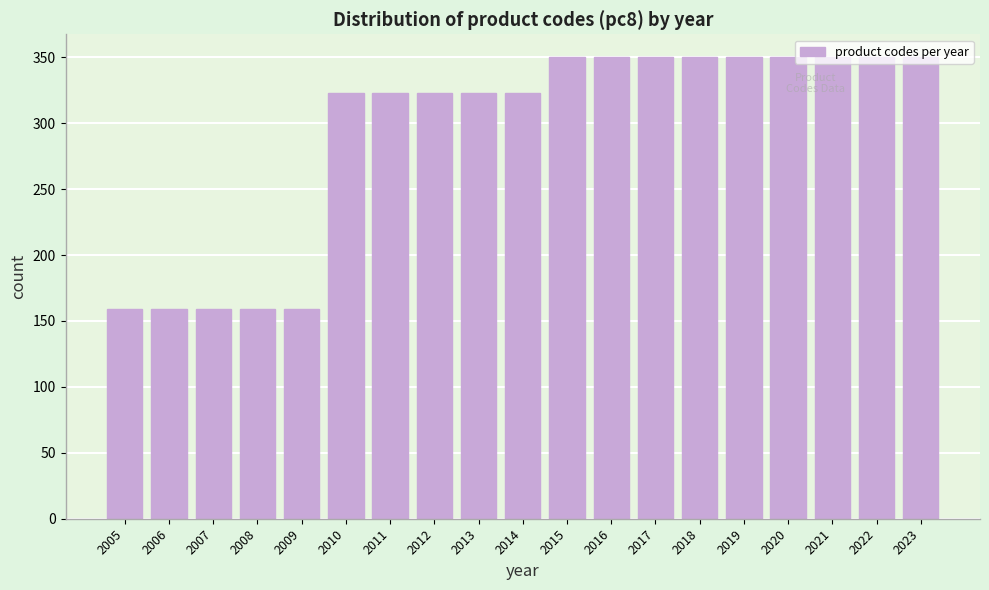

What is the sum of the values at 2013 and 2009?

482